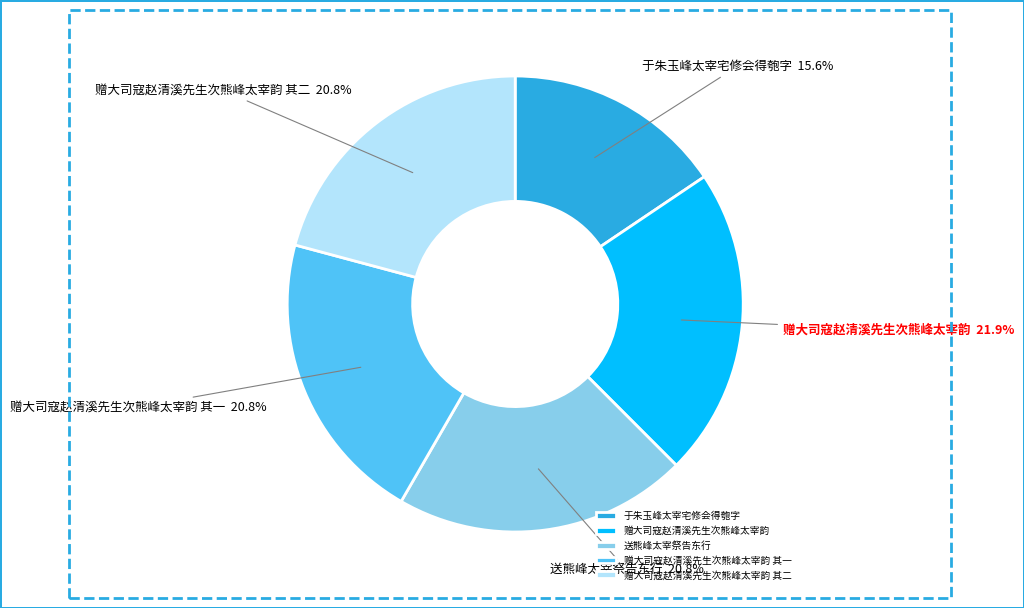

What is the ratio of the value at 送熊峰太宰祭告东行 to the value at 于朱玉峰太宰宅修会得匏字?

1.3